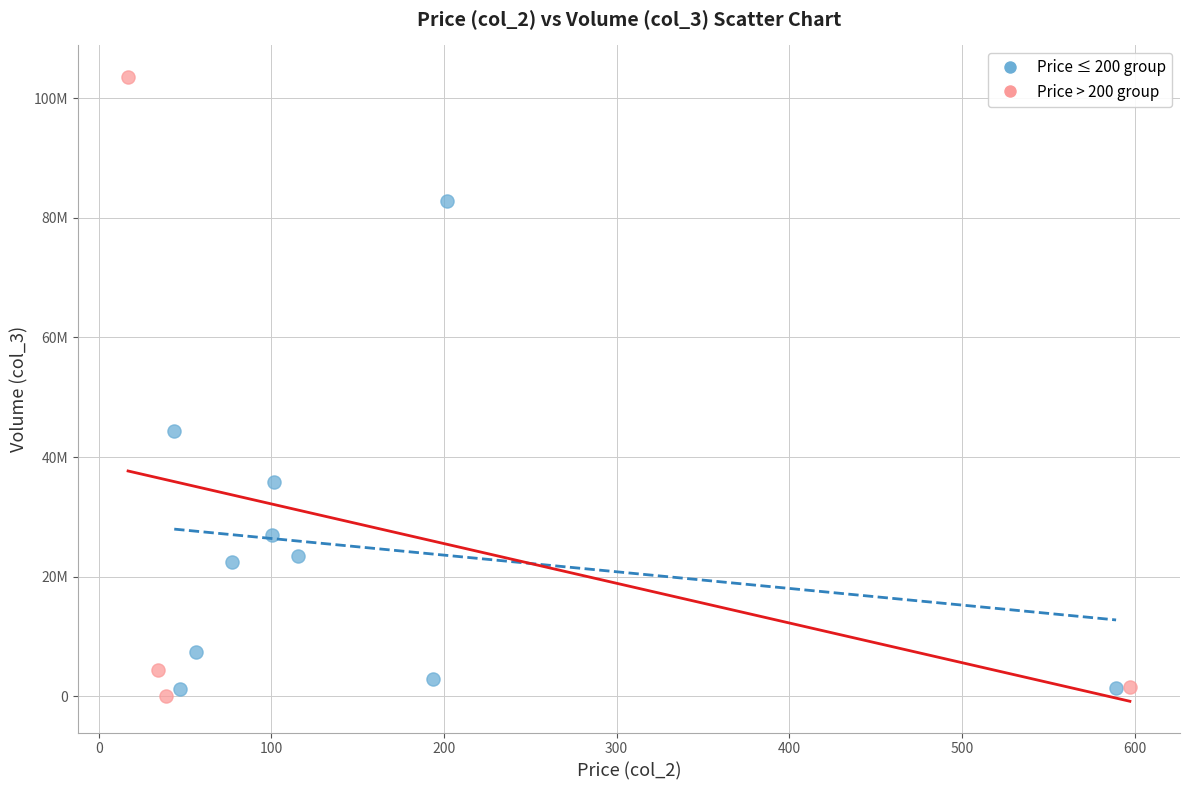

Which series has the widest spread of Y values?

Price > 200 group